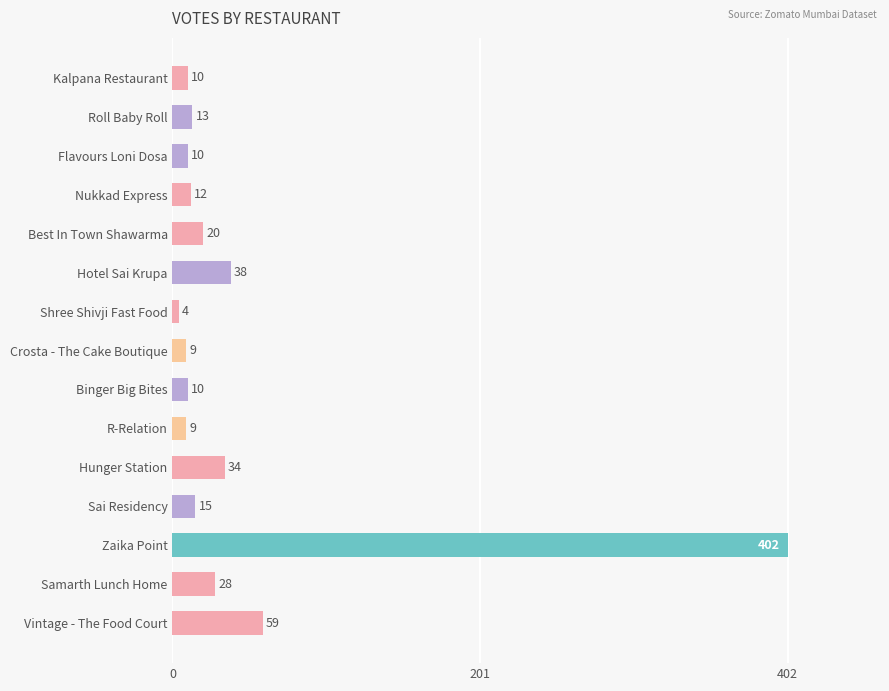

What is the greatest value displayed?

402